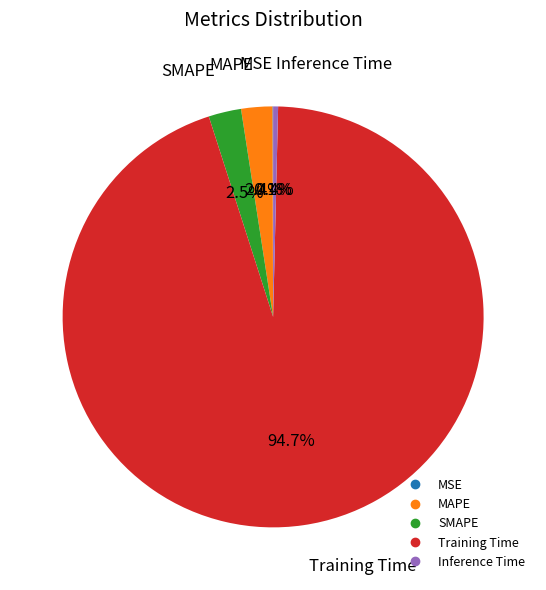

Is there a majority slice in this chart?

Yes